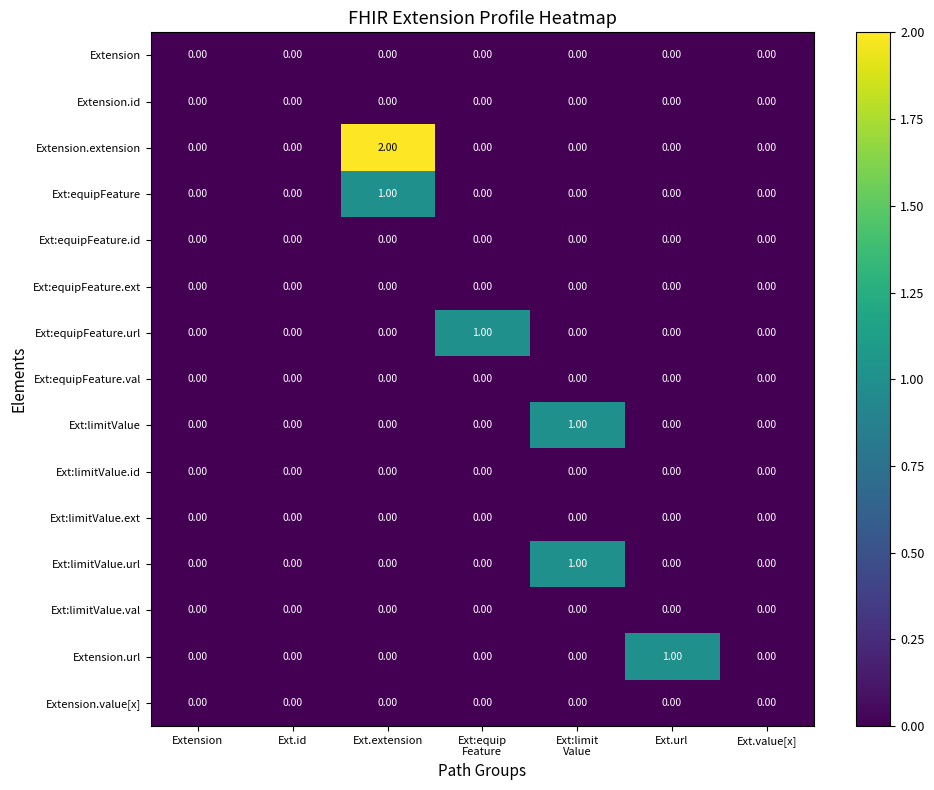

Which series has the widest spread of values?

Extension.extension